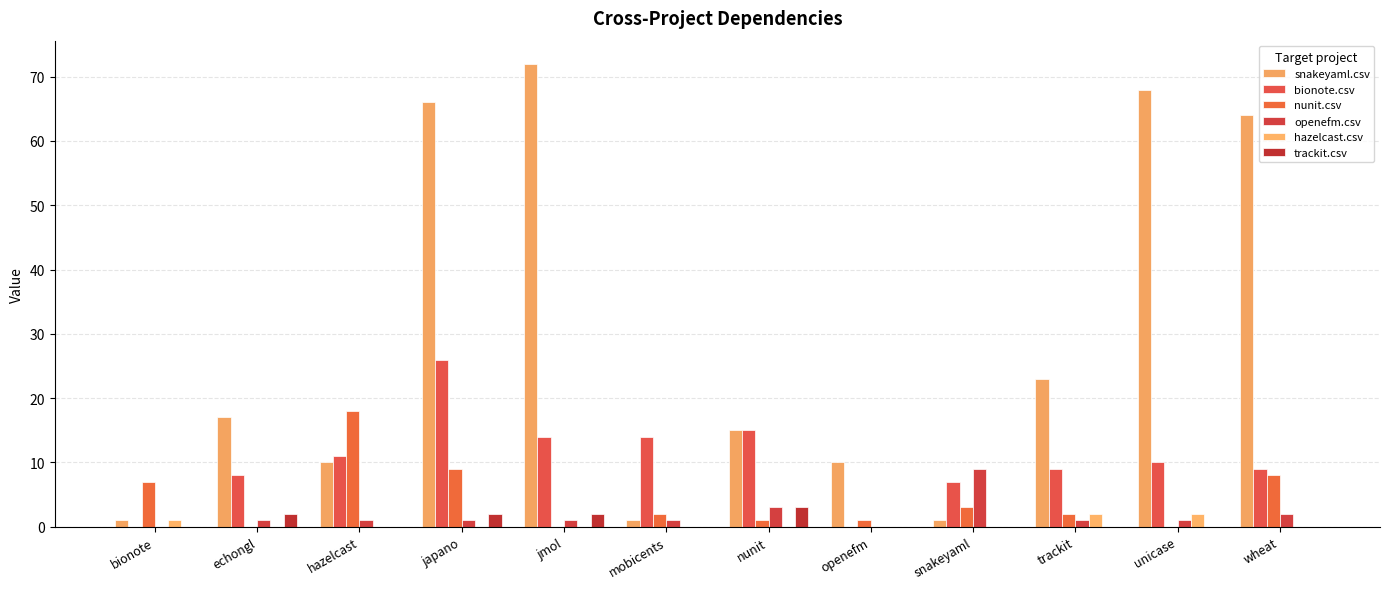

Reading right to left, list all the values displayed in this chart.

snakeyaml.csv: wheat=64	unicase=68	trackit=23	snakeyaml=1	openefm=10	nunit=15	mobicents=1	jmol=72	japano=66	hazelcast=10	echongl=17	bionote=1
bionote.csv: wheat=9	unicase=10	trackit=9	snakeyaml=7	openefm=0	nunit=15	mobicents=14	jmol=14	japano=26	hazelcast=11	echongl=8	bionote=0
nunit.csv: wheat=8	unicase=0	trackit=2	snakeyaml=3	openefm=1	nunit=1	mobicents=2	jmol=0	japano=9	hazelcast=18	echongl=0	bionote=7
openefm.csv: wheat=2	unicase=1	trackit=1	snakeyaml=9	openefm=0	nunit=3	mobicents=1	jmol=1	japano=1	hazelcast=1	echongl=1	bionote=0
hazelcast.csv: wheat=0	unicase=2	trackit=2	snakeyaml=0	openefm=0	nunit=0	mobicents=0	jmol=0	japano=0	hazelcast=0	echongl=0	bionote=1
trackit.csv: wheat=0	unicase=0	trackit=0	snakeyaml=0	openefm=0	nunit=3	mobicents=0	jmol=2	japano=2	hazelcast=0	echongl=2	bionote=0